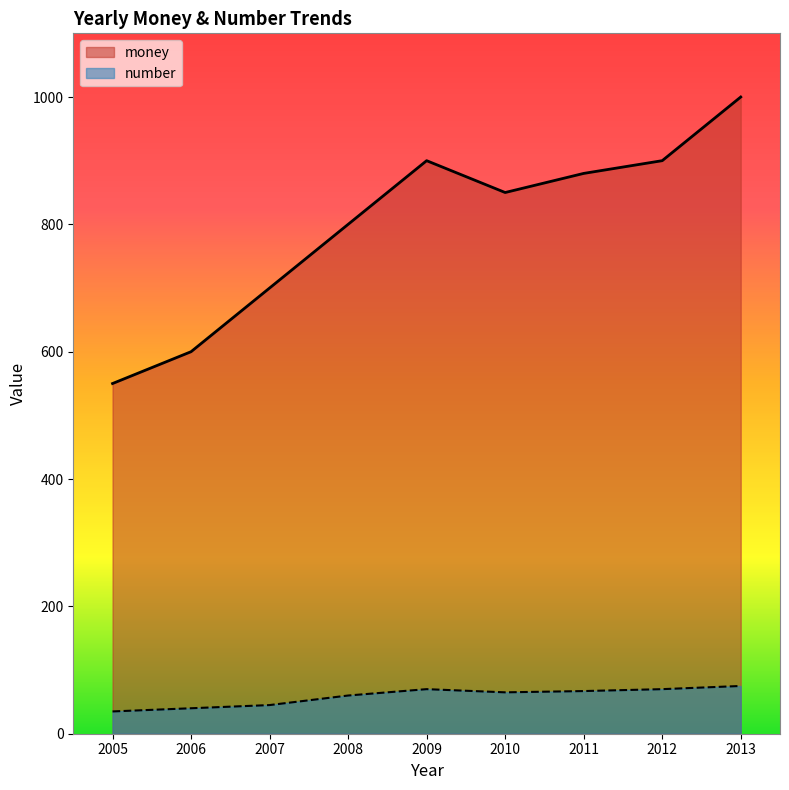

What is the value of the money point at the 4th from the left?

800